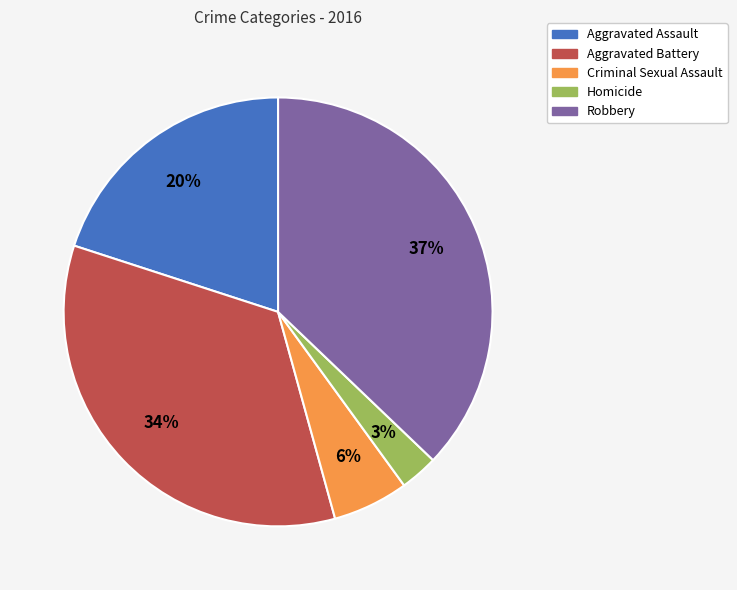

To the nearest percent, what is the average slice percentage?

20%